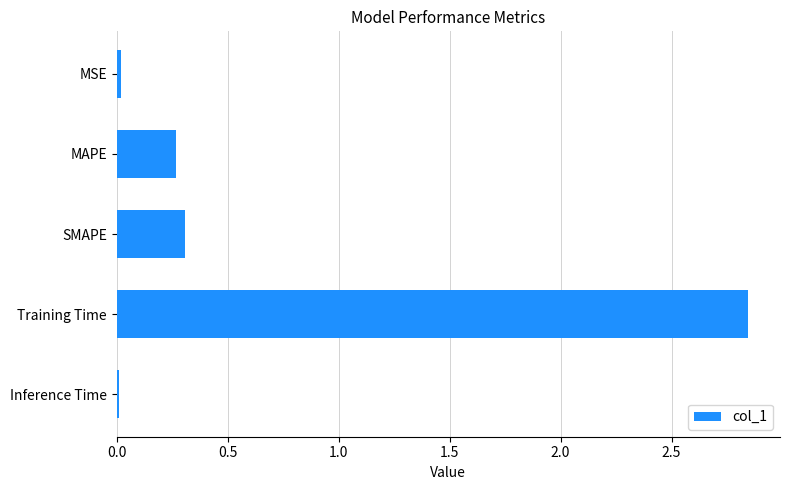

True or false: the data shows 0.4 at MAPE.

False